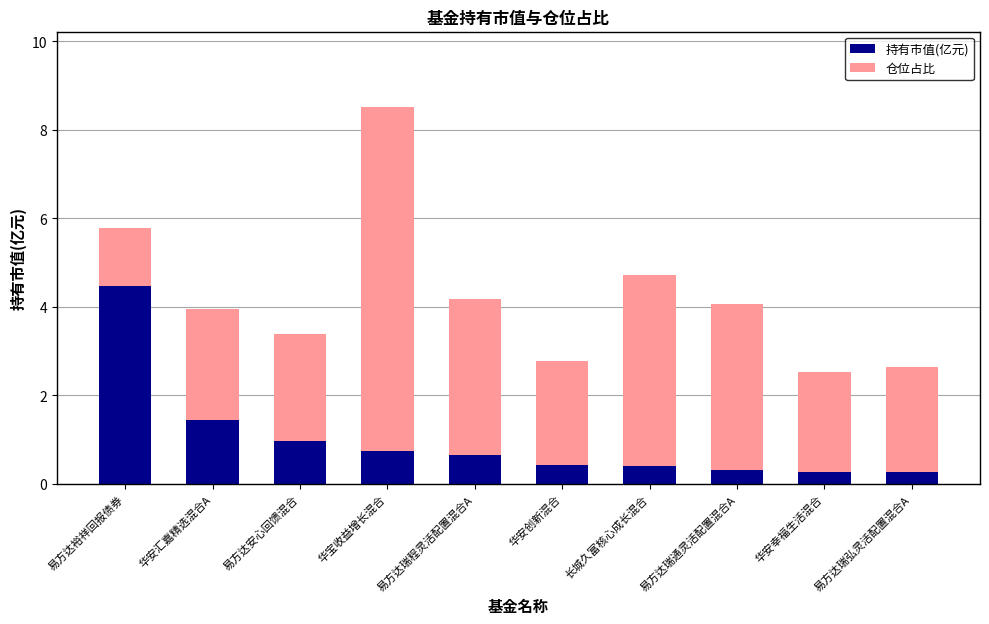

What is the total value across all series at 易方达瑞弘灵活配置混合A?

2.6